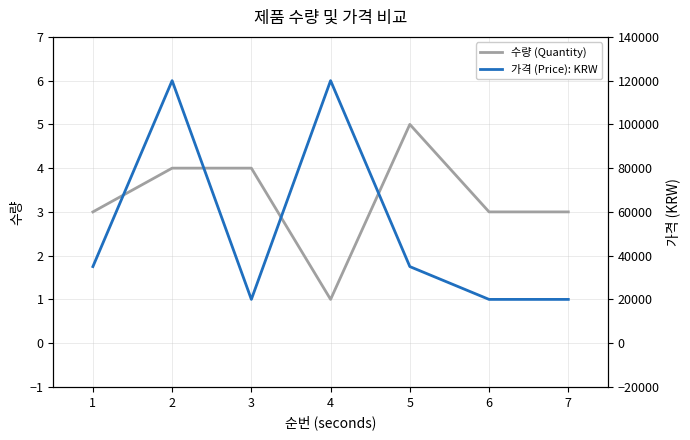

Reading left to right, what are all the values shown in this chart?

수량 (Quantity): 3	4	4	1	5	3	3
가격 (Price): KRW: 35000	120000	20000	120000	35000	20000	20000